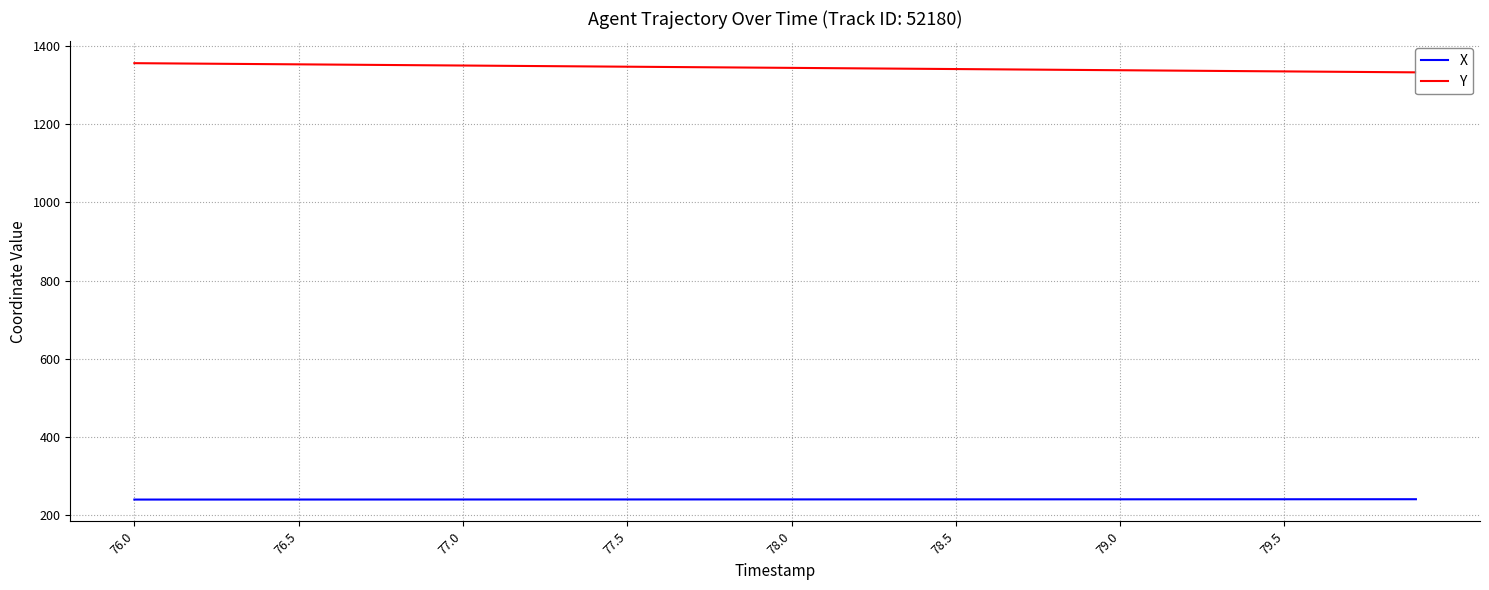

What is the value of the Y point at the 9th from the left?

1351.4